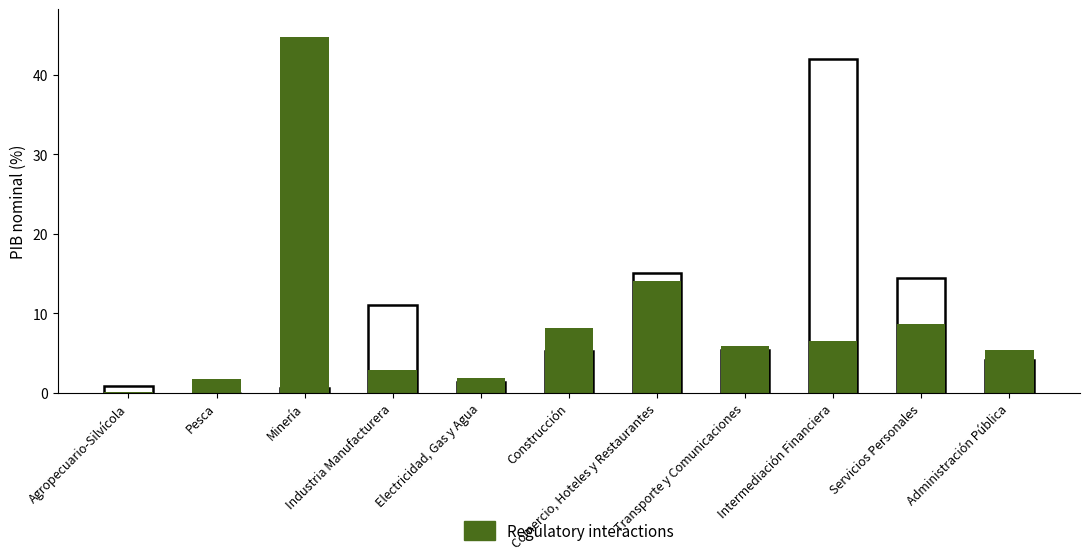

What position from the right is Transporte y Comunicaciones?

4